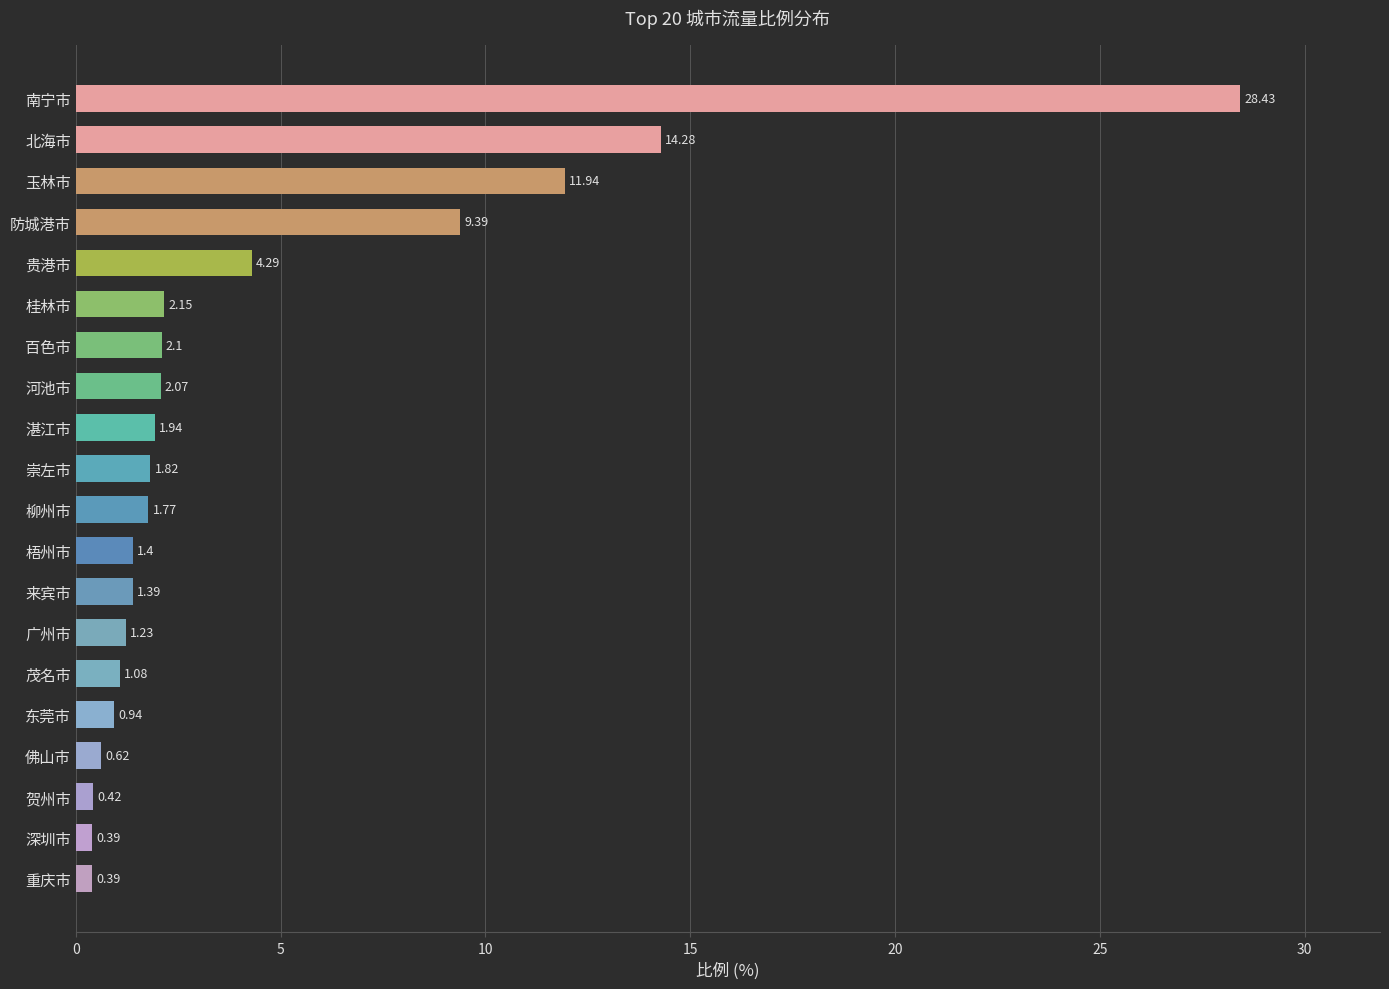

How many values exceed 1?

15